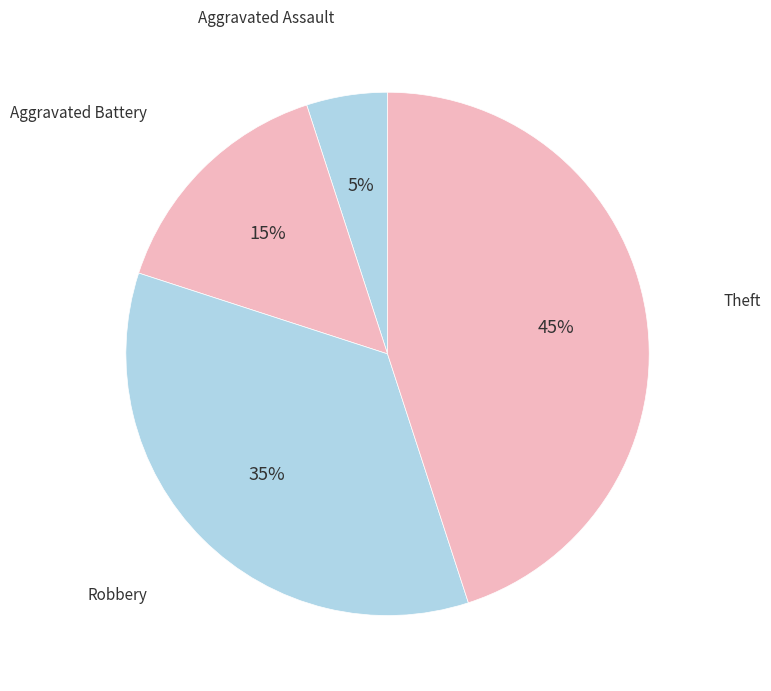

To the nearest percent, what is the average slice percentage?

25%